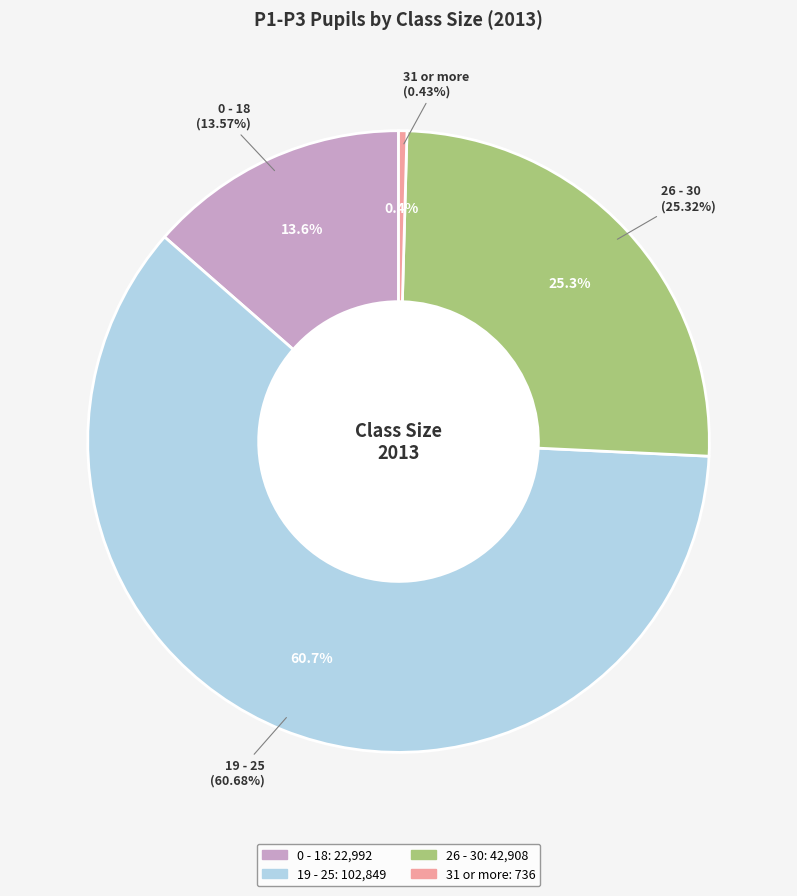

To the nearest percent, what is the average slice percentage?

25%